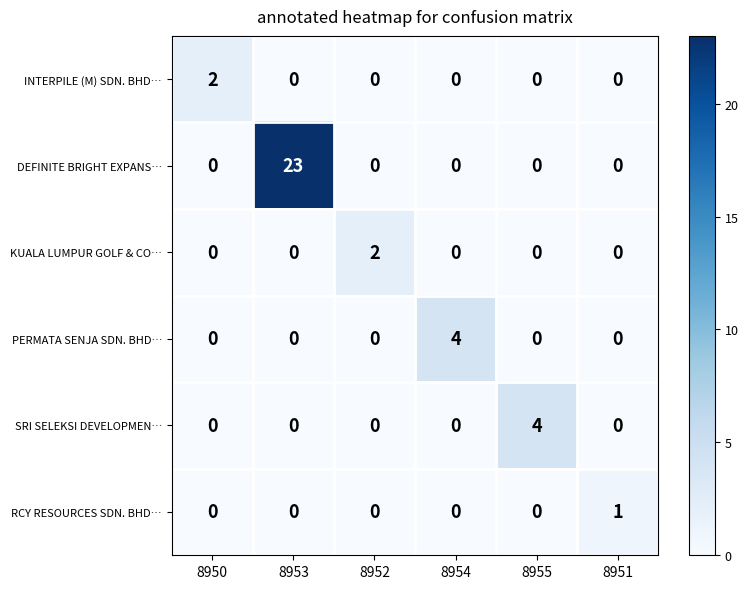

What is the difference between the maximum and minimum values in the SRI SELEKSI DEVELOPMEN… series?

4